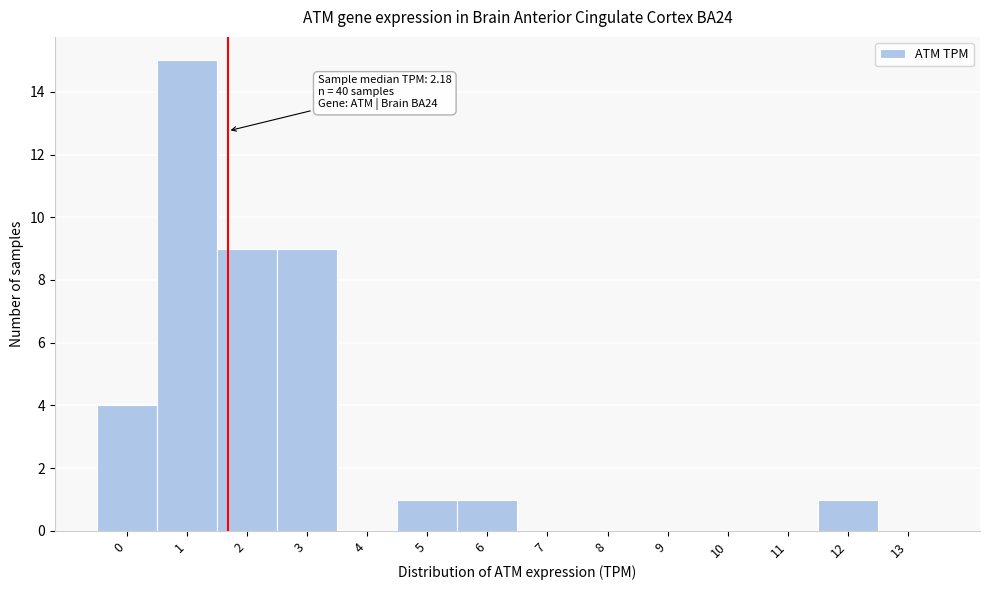

Reading right to left, what are all the values shown in this chart?

13=0	12=1	11=0	10=0	9=0	8=0	7=0	6=1	5=1	4=0	3=9	2=9	1=15	0=4